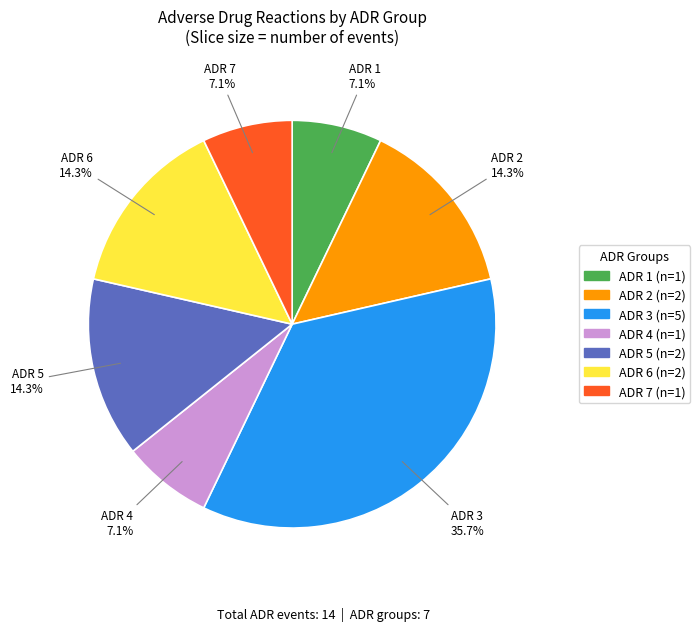

Which category has the biggest portion of the pie?

ADR 3